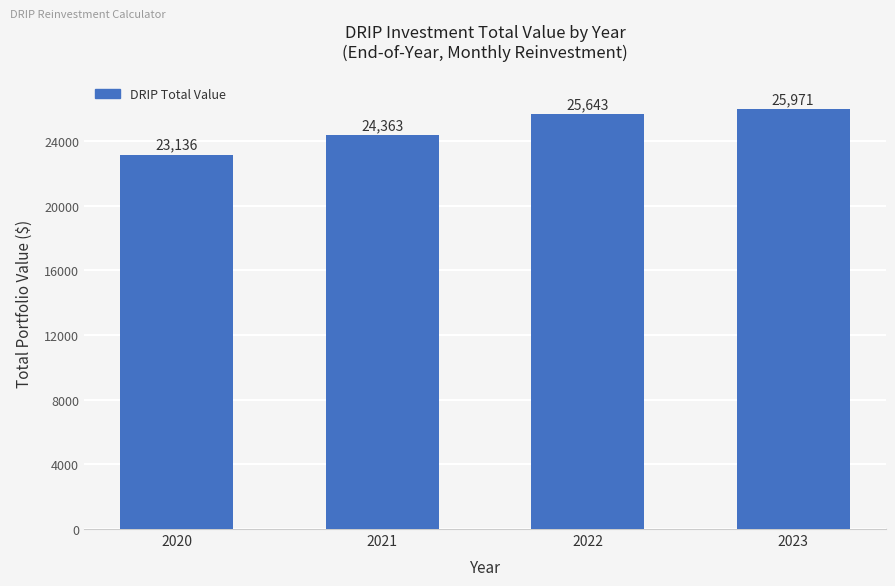

Does the chart contain any negative values?

No